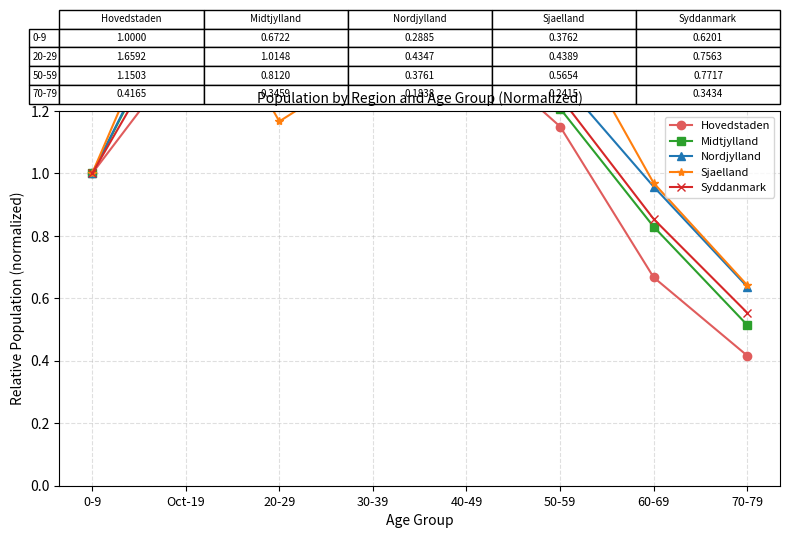

Where does the Midtjylland series first go above 1?

Oct-19